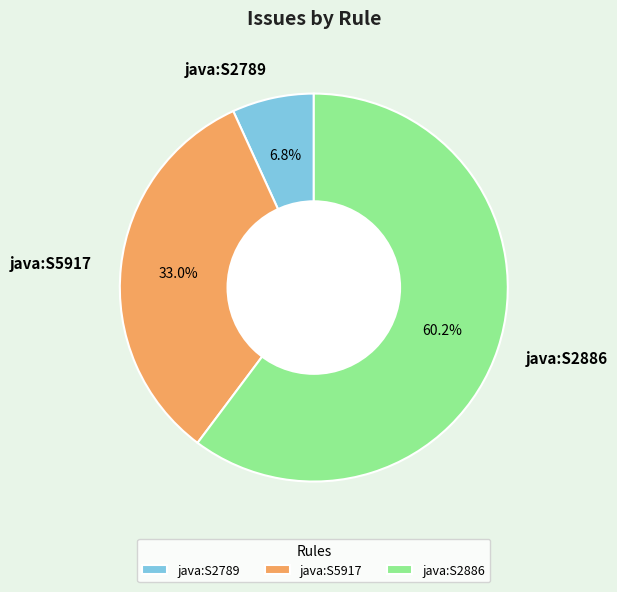

Between java:S2789 and java:S2886, which is larger?

java:S2886